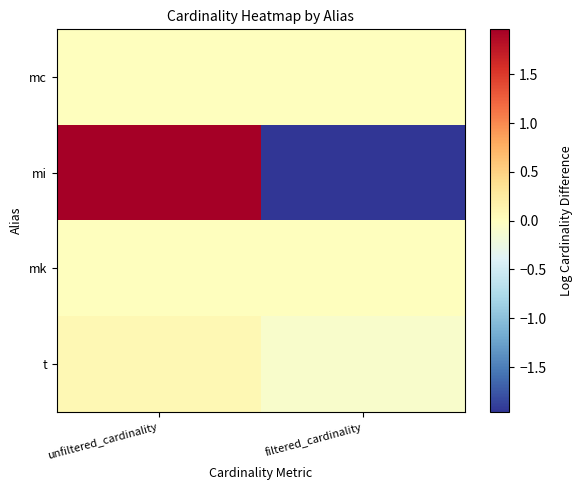

Which label corresponds to the smallest value in the chart?

filtered_cardinality